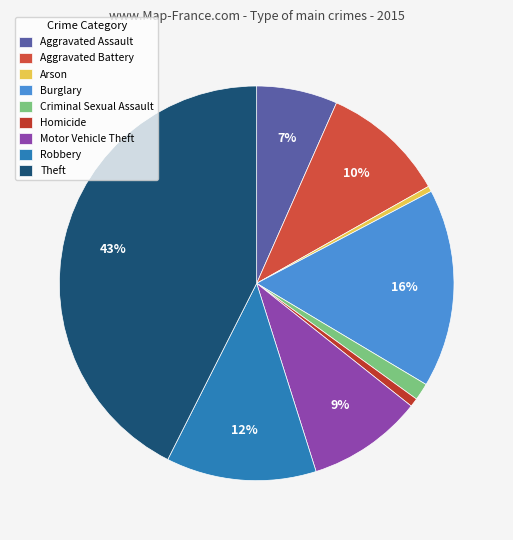

What percentage is the Robbery slice, to the nearest percent?

12%